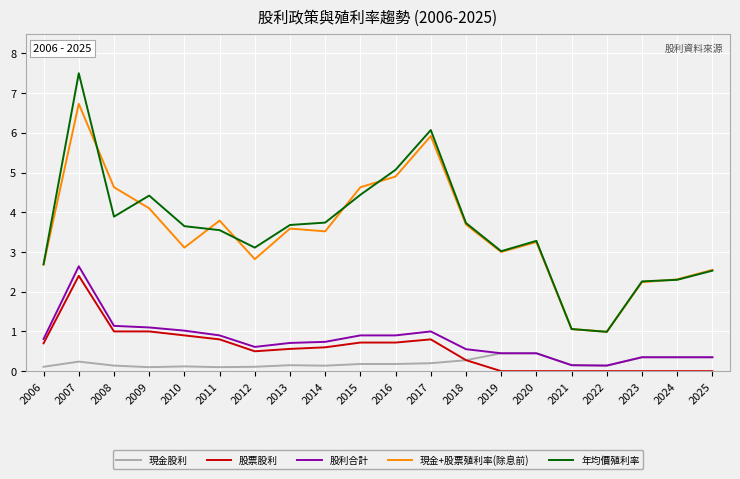

Count the number of categories in the chart.

20